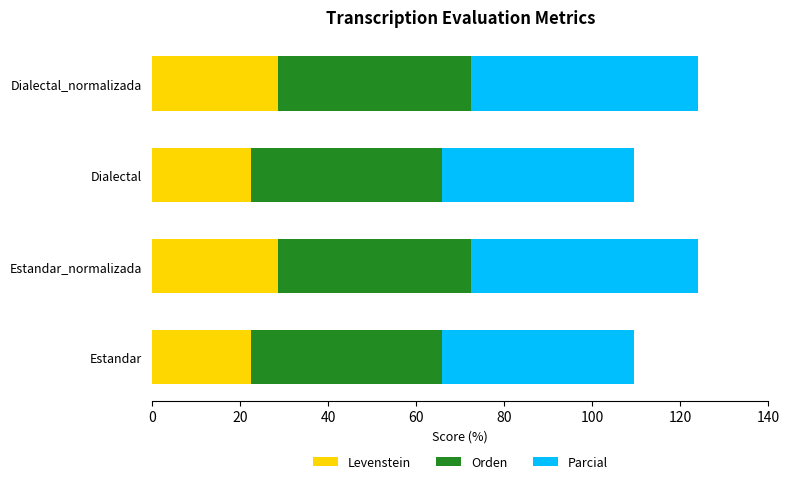

What is the approximate value of Levenstein at Dialectal?

22.4